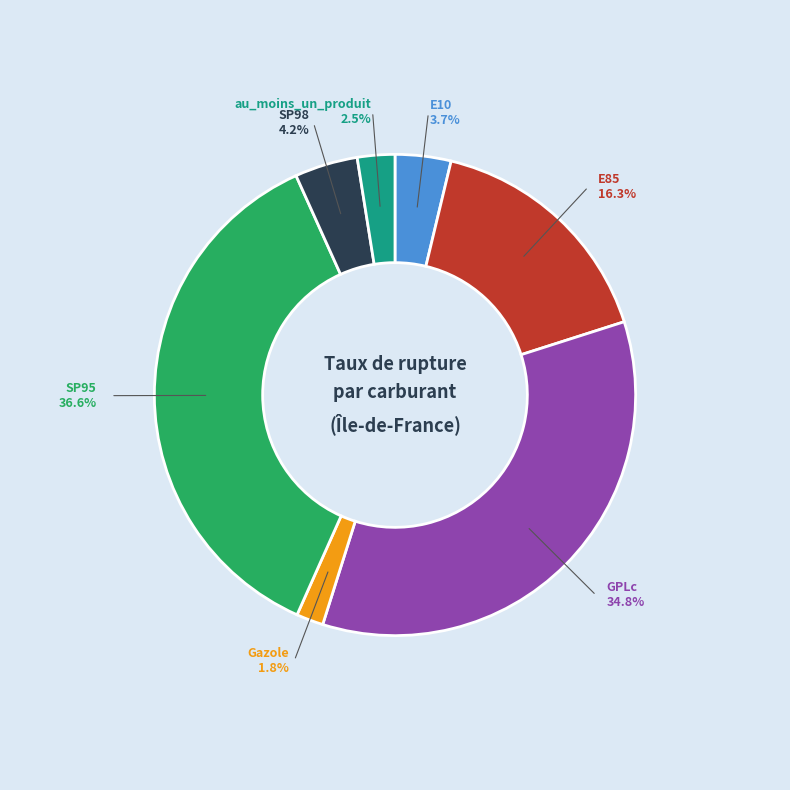

To the nearest percent, what percentage of the pie is Gazole?

2%